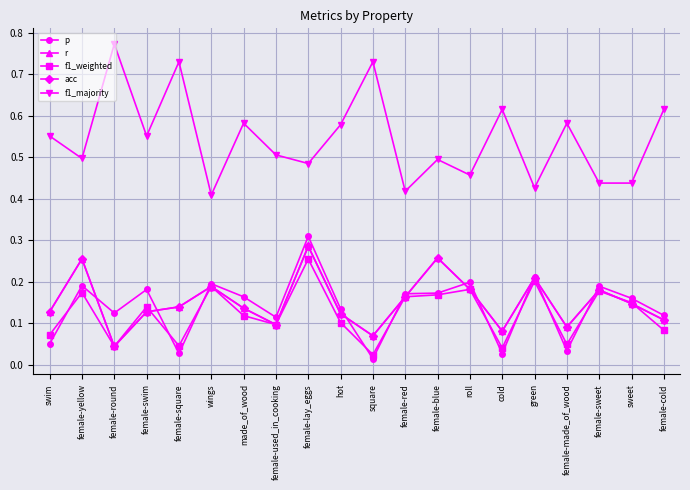

Which category has the highest value across all series?

female-round